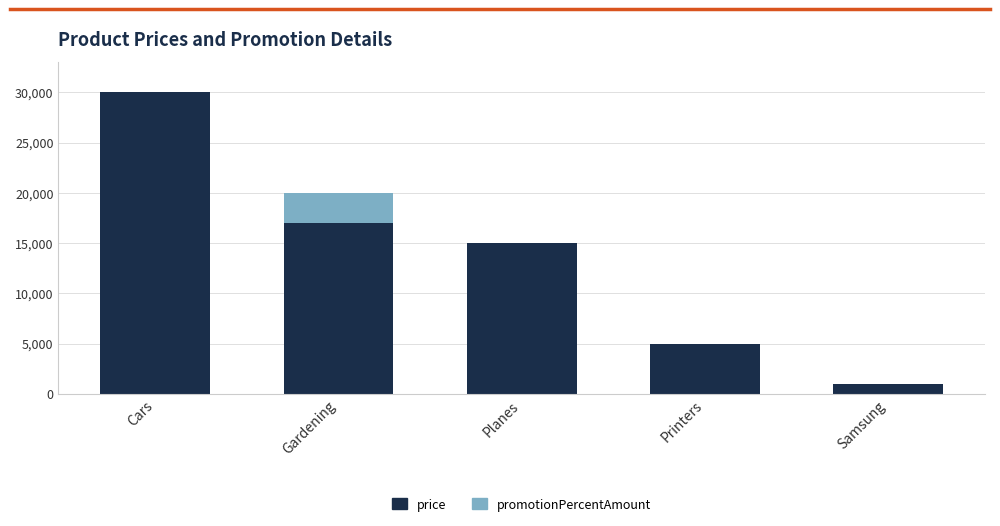

How many distinct data groups are displayed?

2